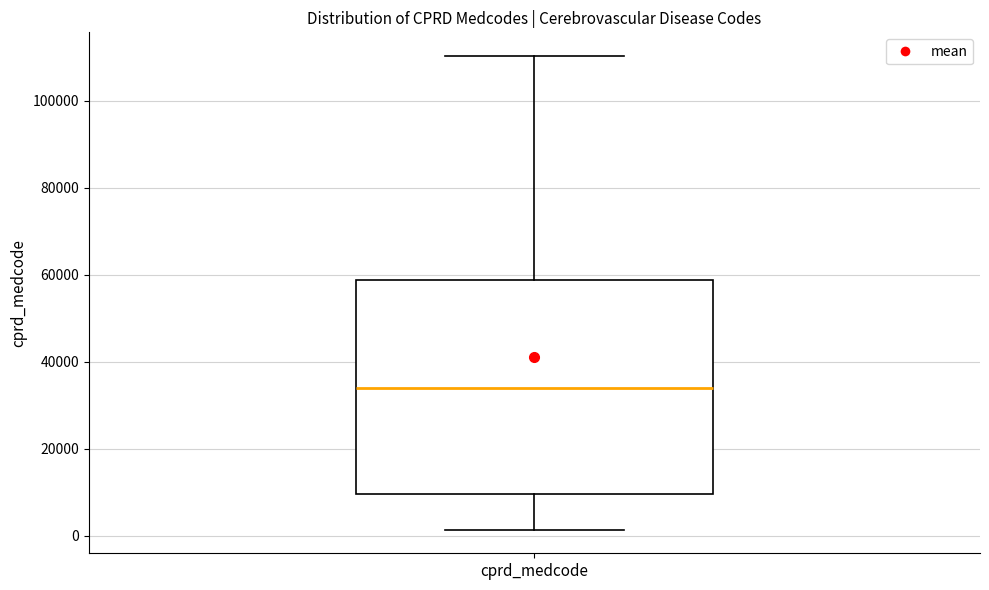

Where is the lower edge of the box for cprd_medcode on the y-axis? The values are not printed on the chart, so give them approximately, as read against the axis.

10000